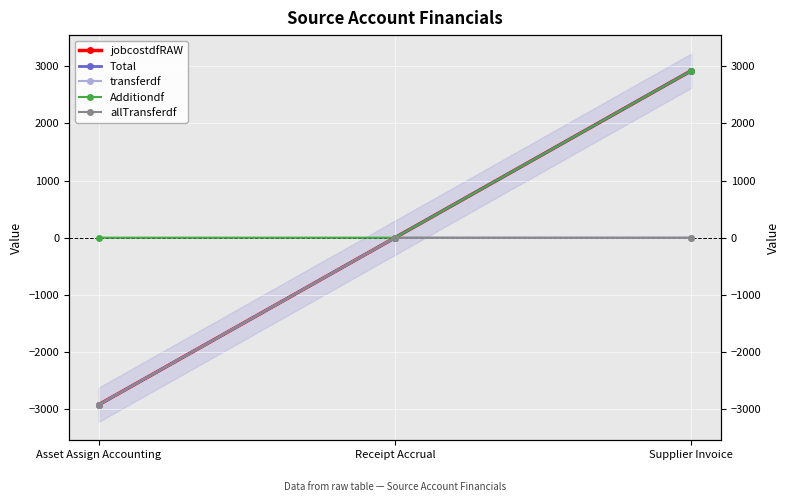

At which label does transferdf reach its peak?

Receipt Accrual